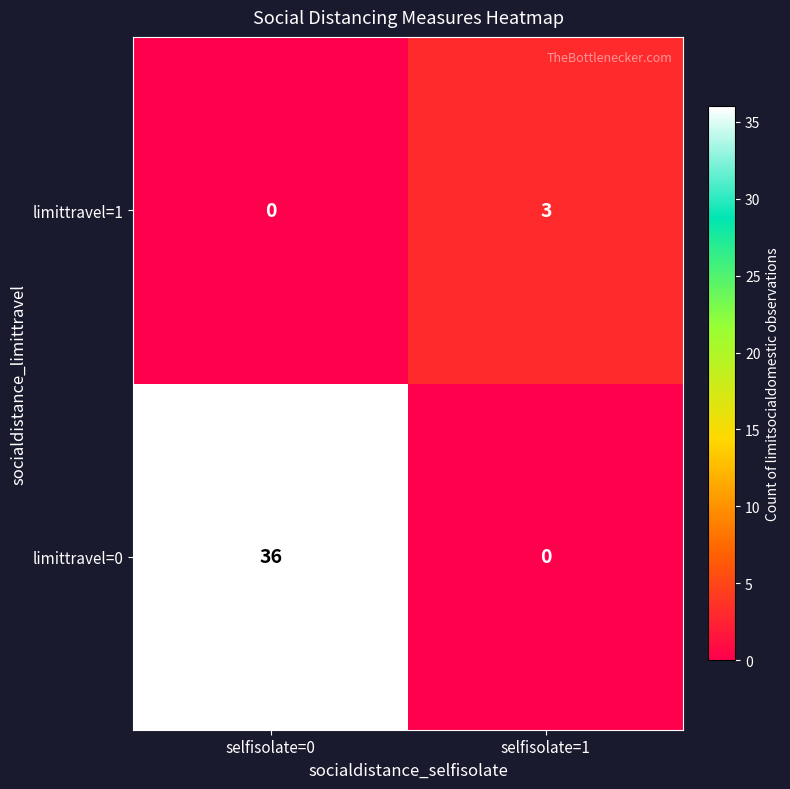

Reading left to right, list all the values displayed in this chart.

limittravel=1: 0	3
limittravel=0: 36	0